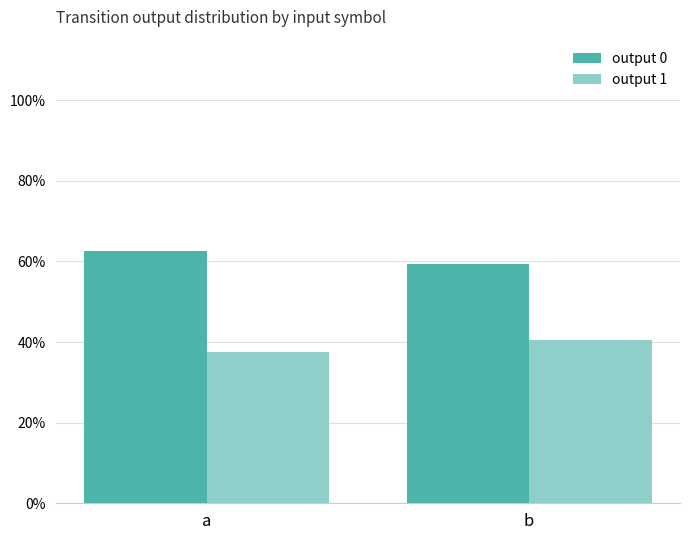

What are all the series names shown in the legend?

output 0, output 1